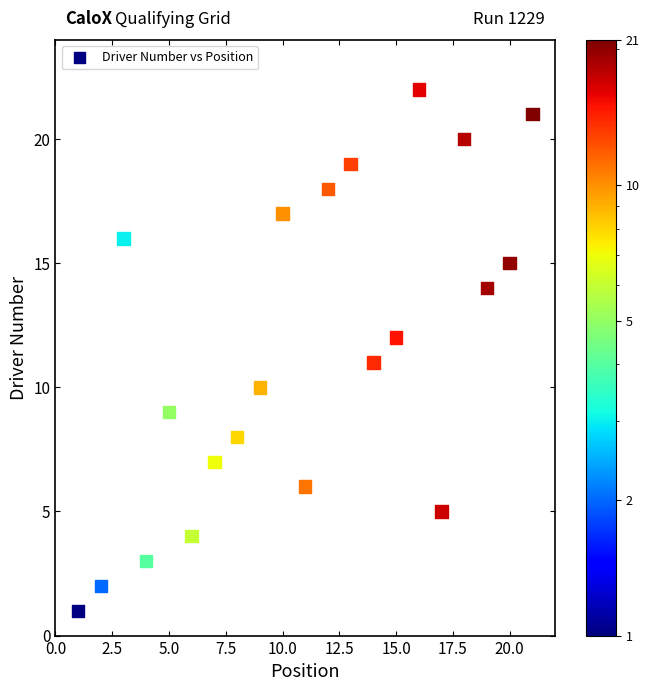

What is the range of X values (max minus min)?

20